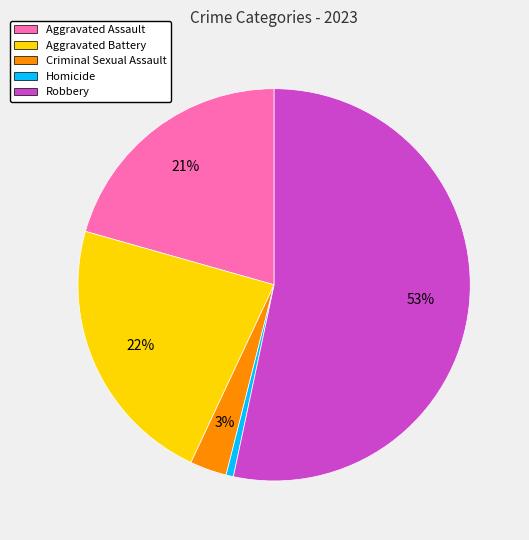

Count the number of slices in the pie.

5